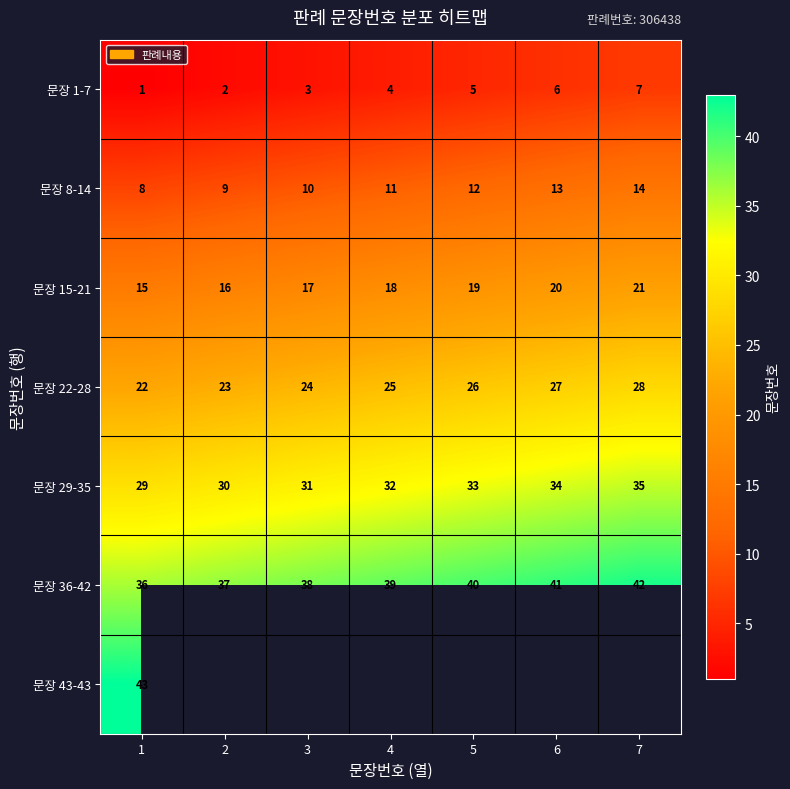

What is the difference between the 문장 8-14 values at 1 and 6?

5